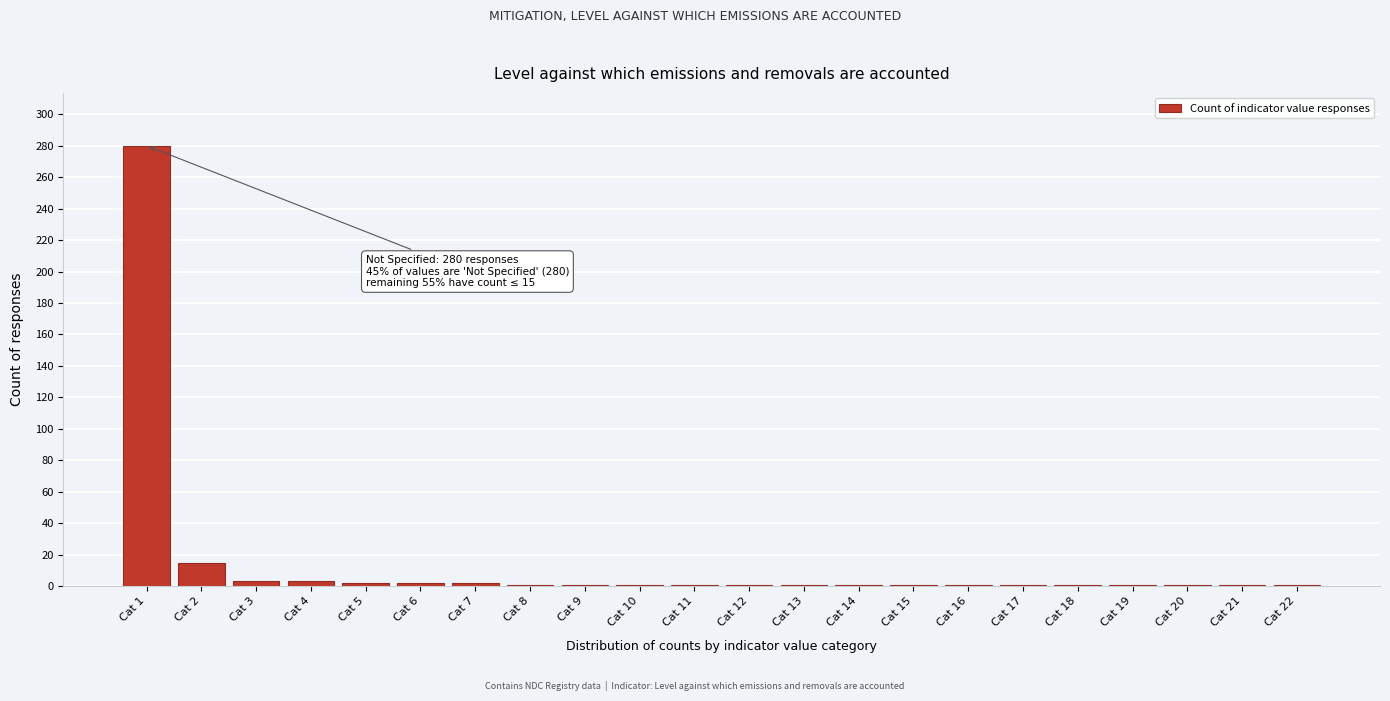

At which label is the value closest to 140?

Cat 2